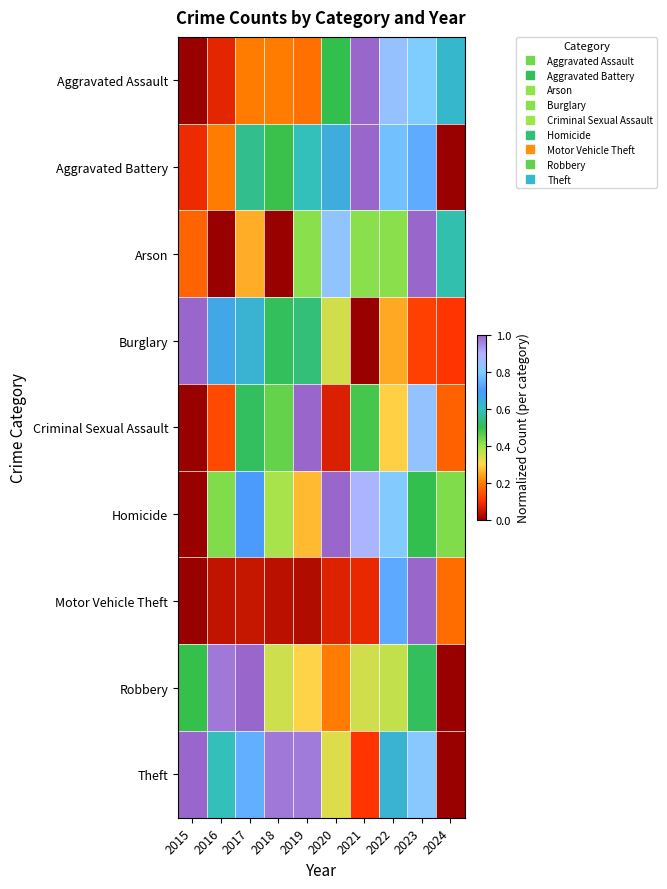

Which label corresponds to the largest value in the chart?

2021